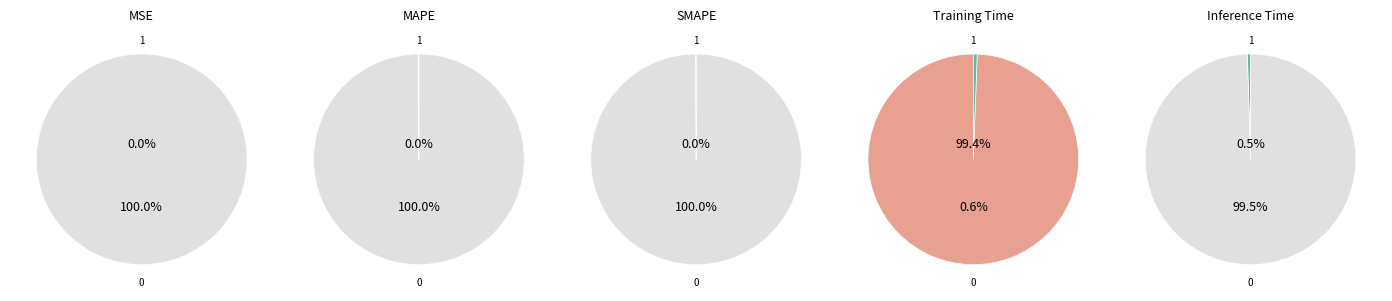

To the nearest percent, what is the average slice percentage?

20%